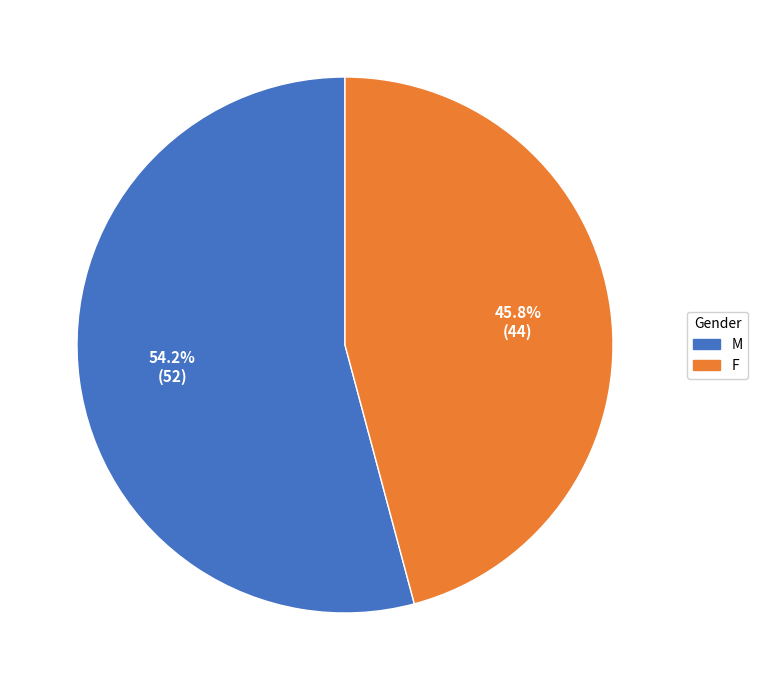

True or false: M accounts for 54% of the total.

True